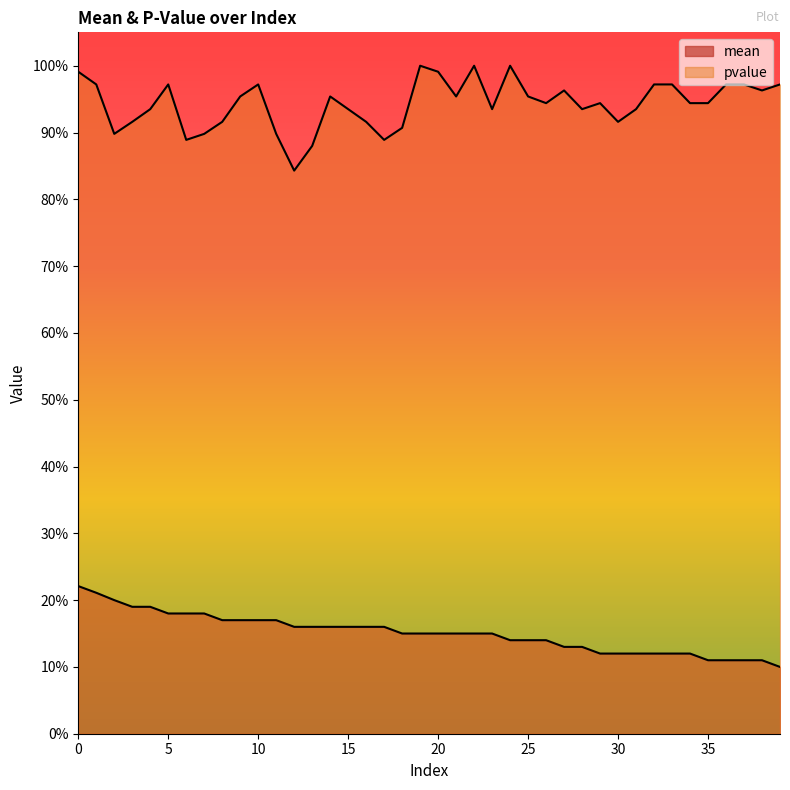

Which label corresponds to the smallest value in the chart?

39